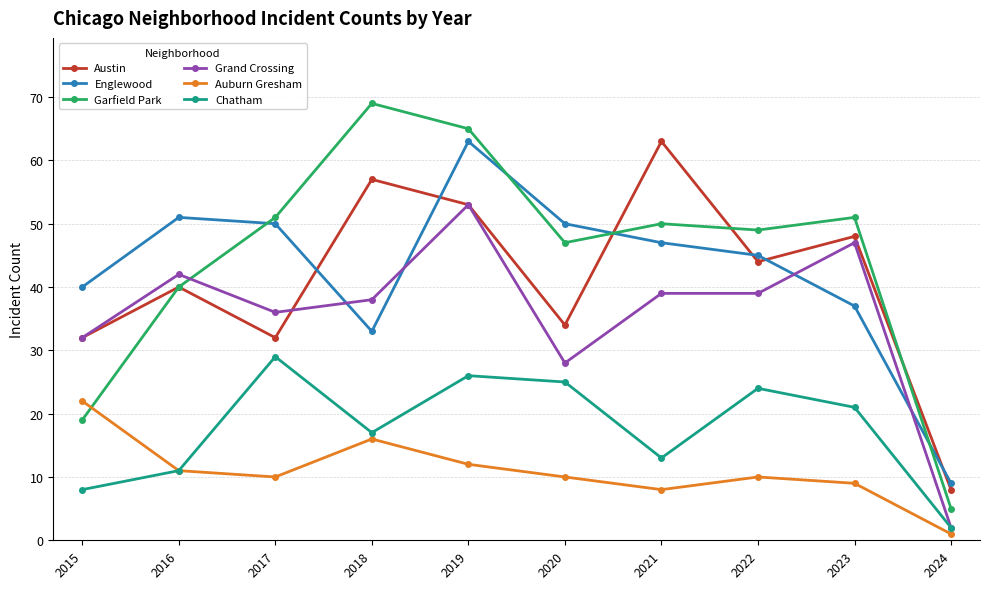

What is the value of the Grand Crossing point at the 3rd from the left?

36